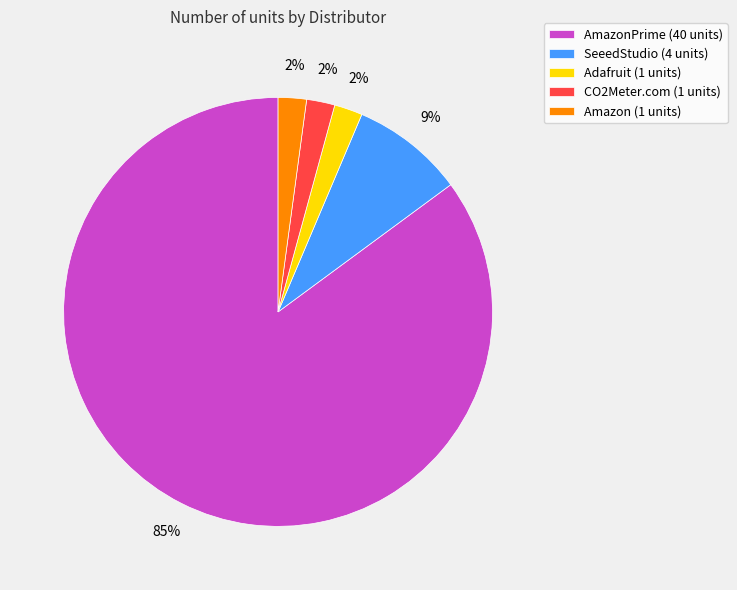

Combined, do Amazon (1 units) and SeeedStudio (4 units) account for over 50%?

No